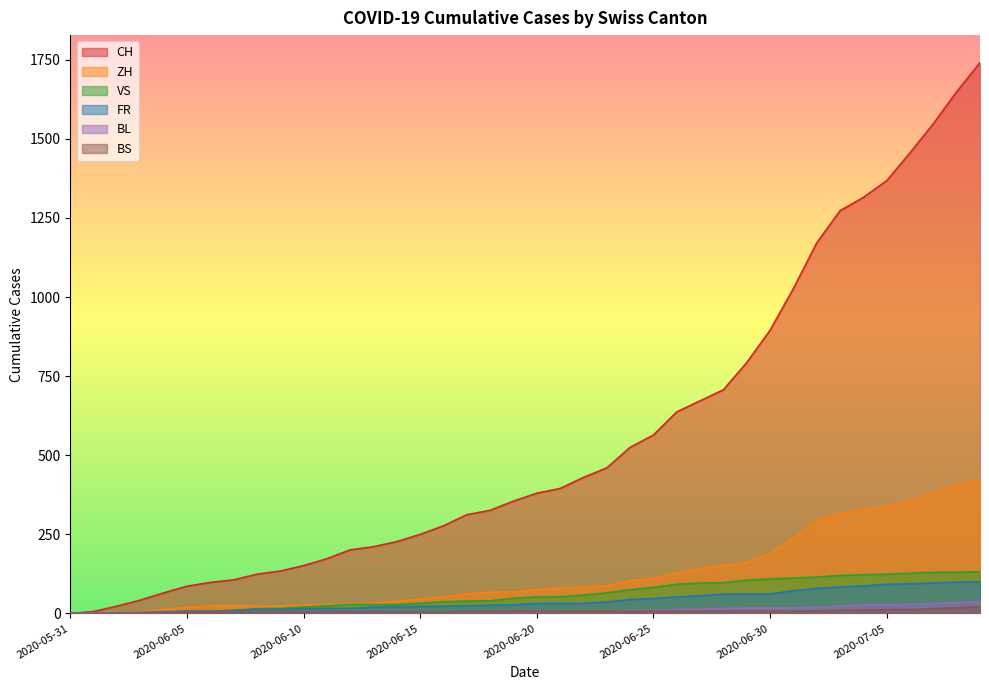

What are all the series names shown in the legend?

CH, ZH, VS, FR, BL, BS